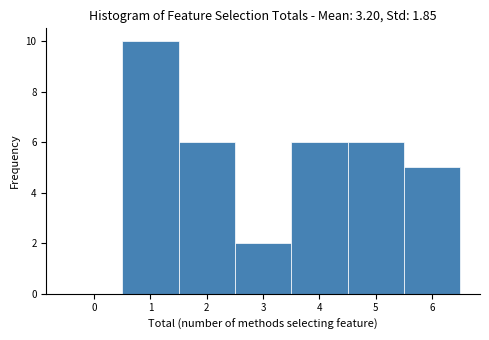

Reading left to right, transcribe this chart: for each bar, give the range it covers on the x-axis and its height. The values are not printed on the chart, so give them approximately, as read against the axis.

-0.5 to 0.5: 0
0.5 to 1.5: 10
1.5 to 2.5: 6
2.5 to 3.5: 2
3.5 to 4.5: 6
4.5 to 5.5: 6
5.5 to 6.5: 5